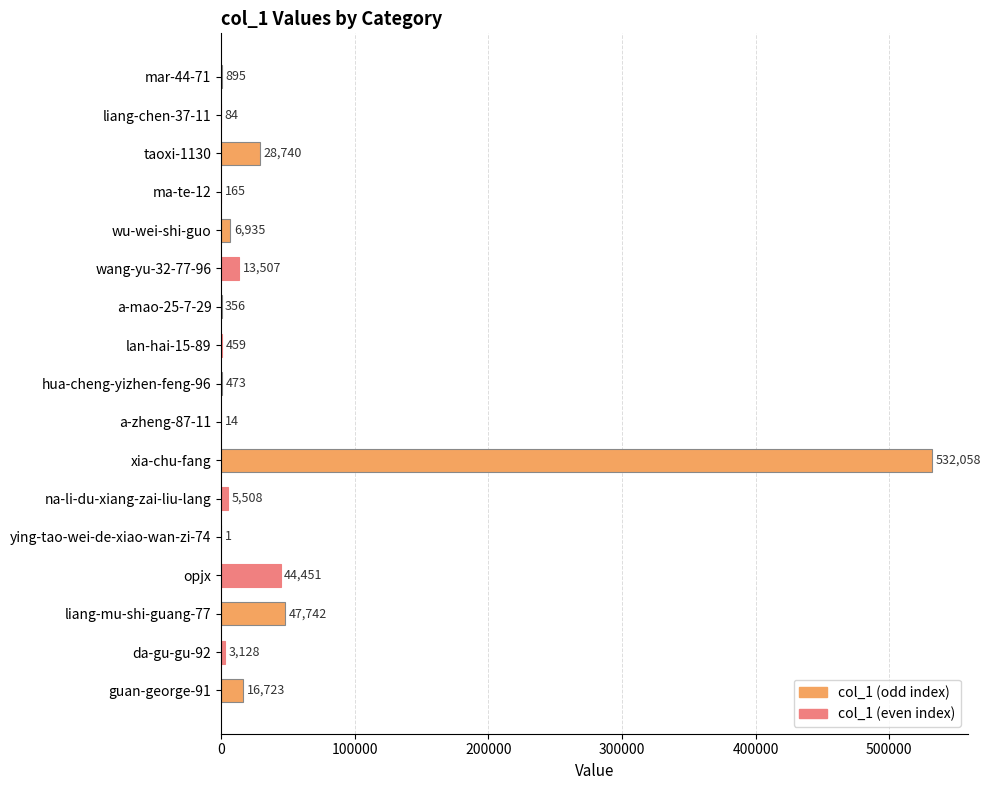

At which category does the chart reach its peak across all series?

xia-chu-fang